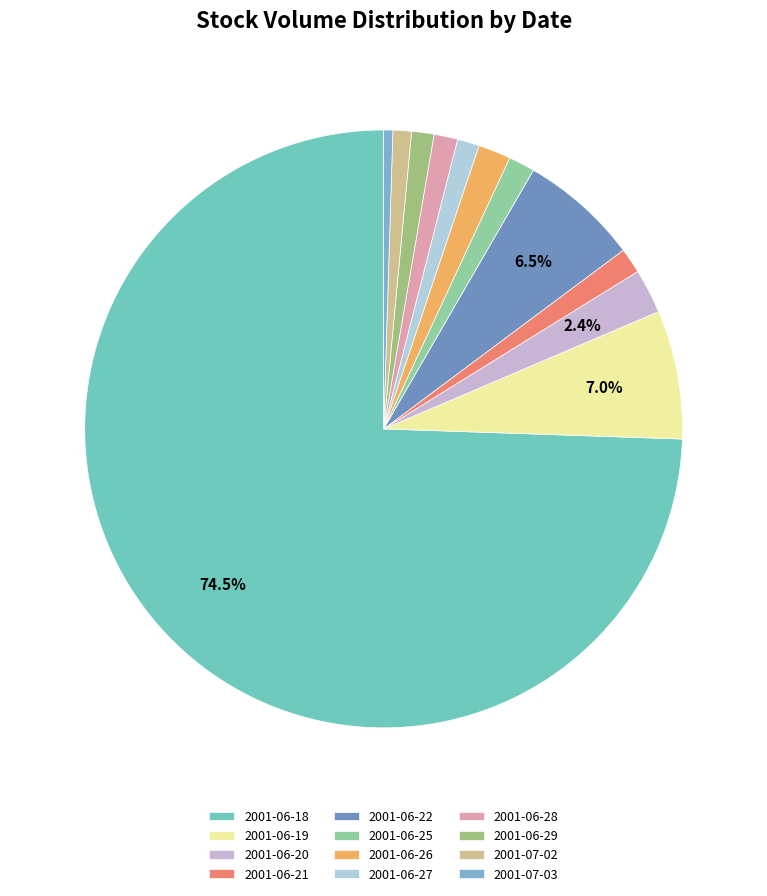

How many slices are in this pie chart?

12